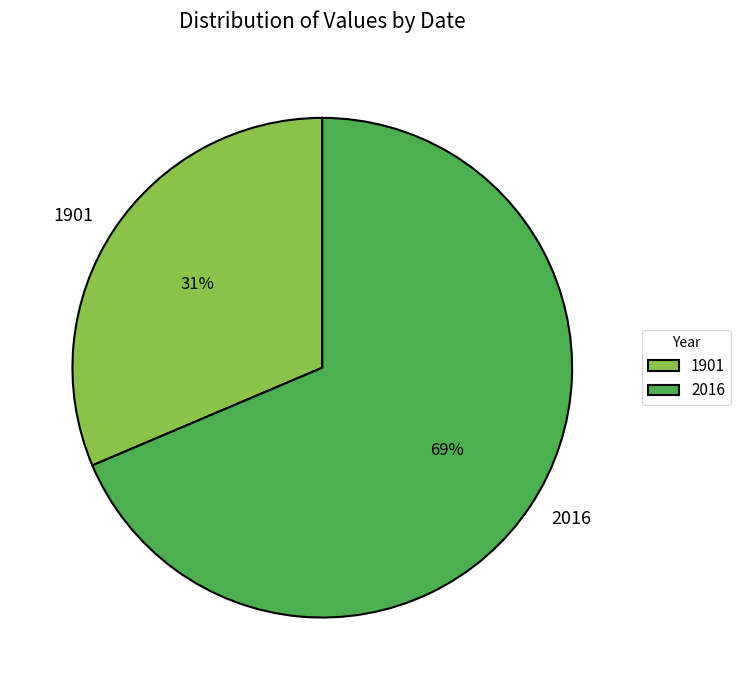

What percentage is the 2016 slice, to the nearest percent?

69%